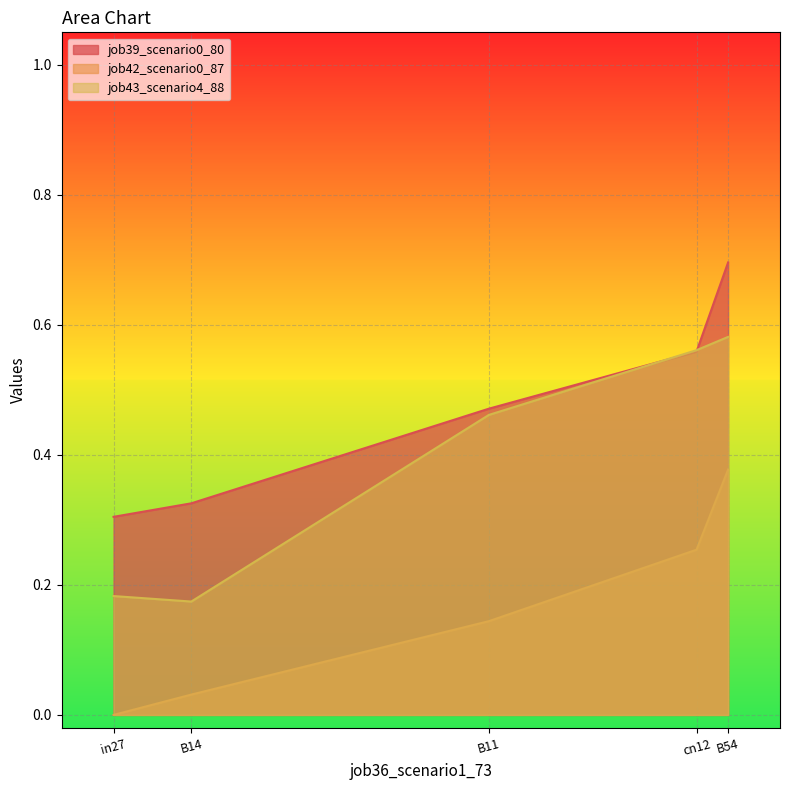

In job43_scenario4_88, how many points are lower than both neighbors (excluding endpoints)?

1